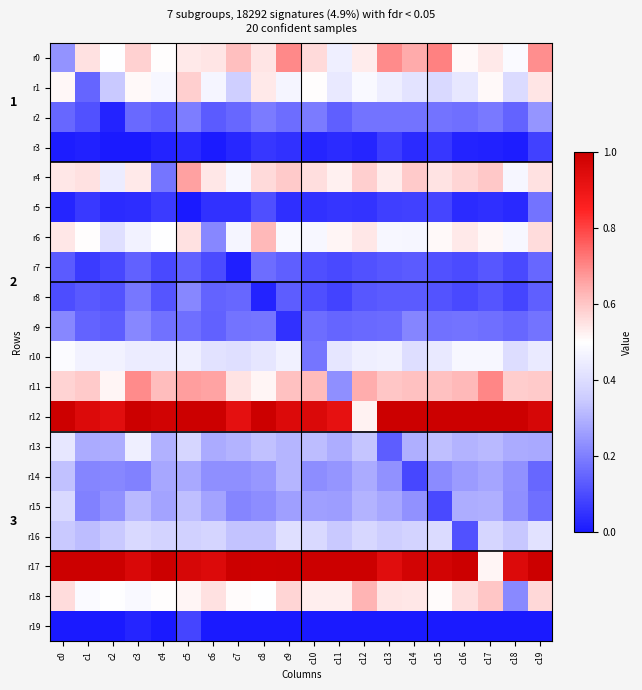

What is the maximum value for r1?

0.6